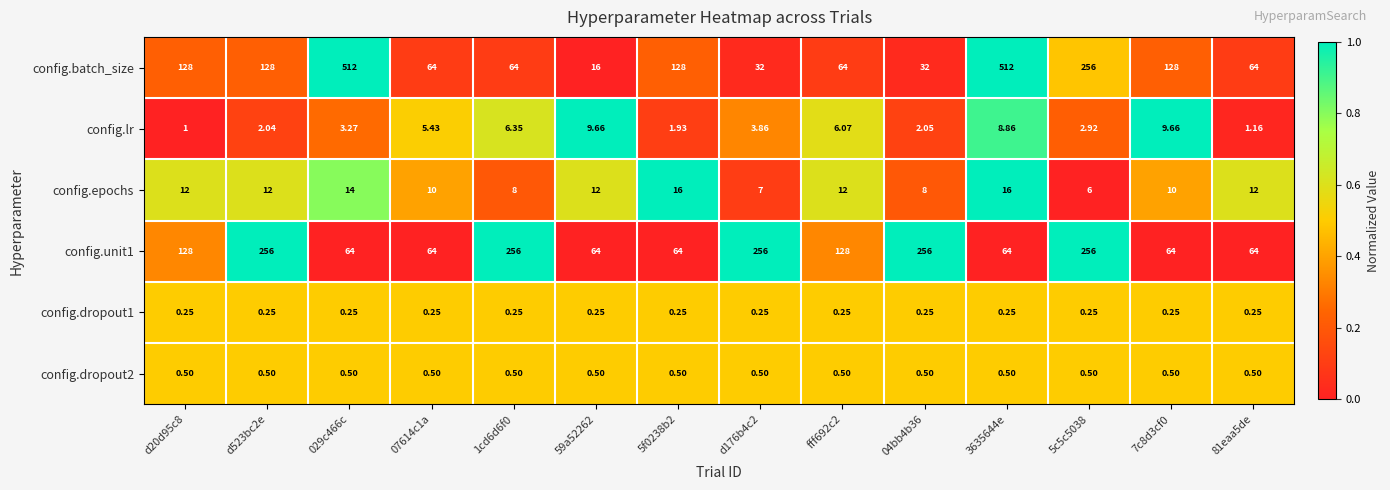

What is the maximum value shown in the chart?

512.0